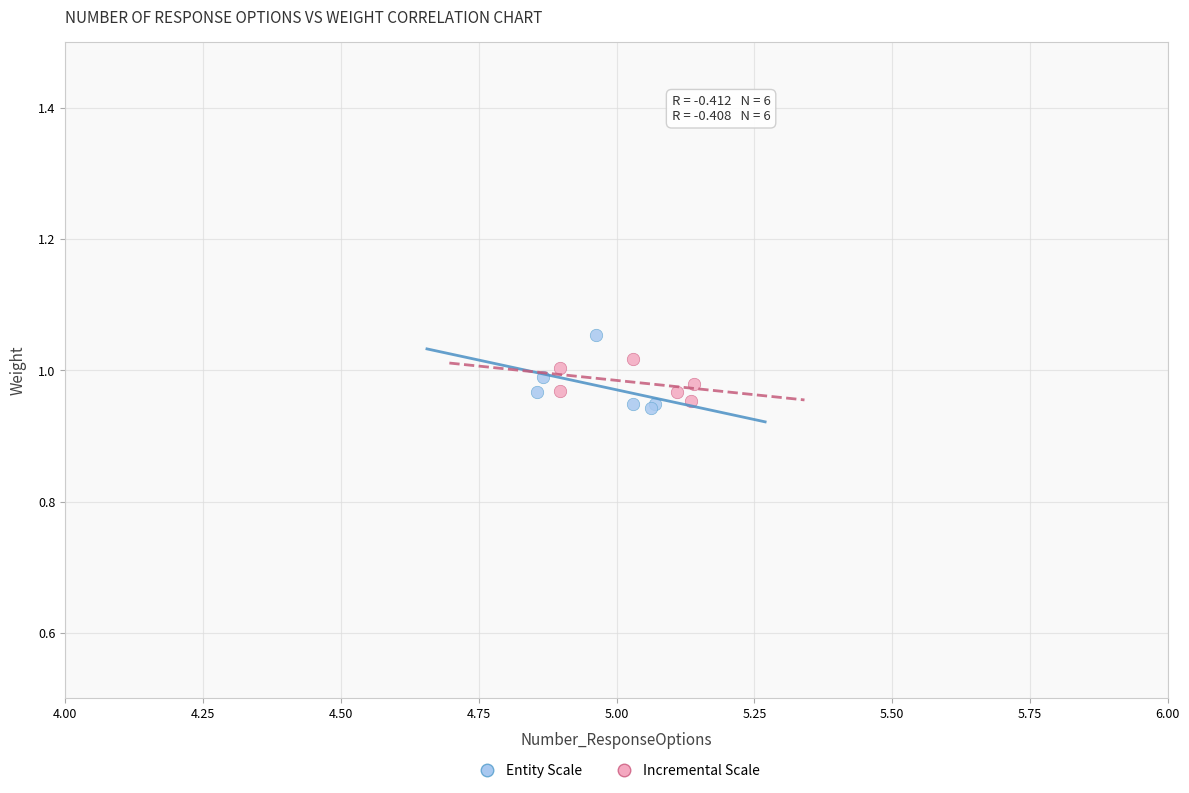

Which series has the largest Y range (max minus min)?

Entity Scale